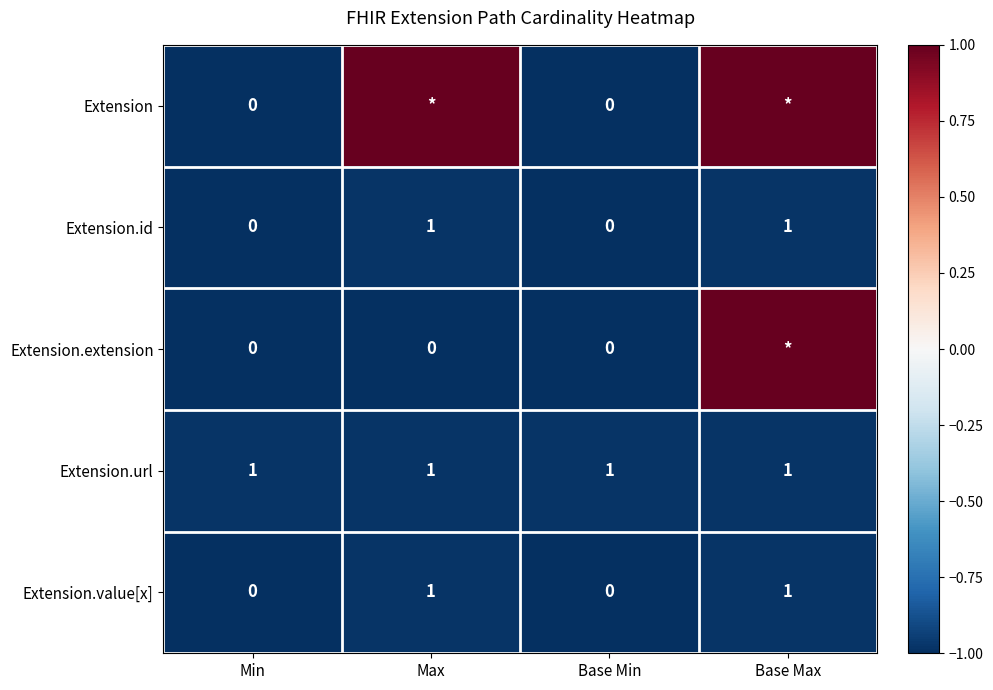

How many categories are shown in the chart?

4